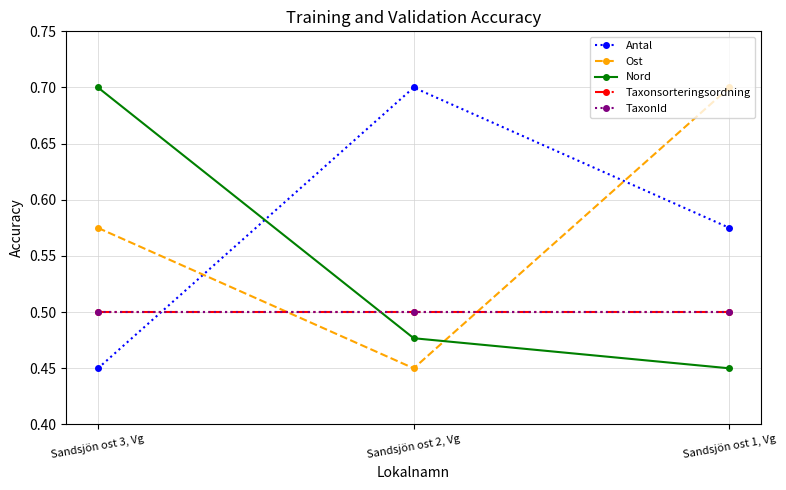

Which series changed the most between Sandsjön ost 2, Vg and Sandsjön ost 1, Vg?

Ost